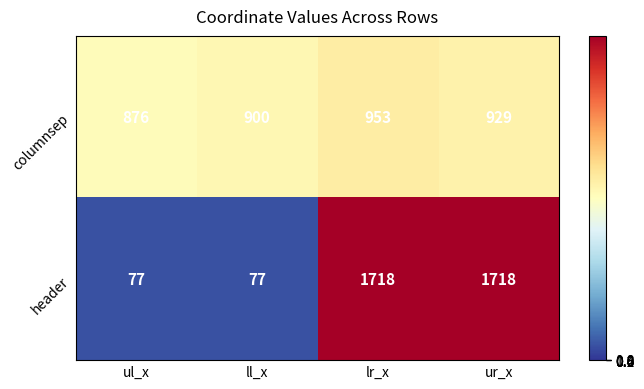

True or false: columnsep has a value of 383 at ul_x.

False